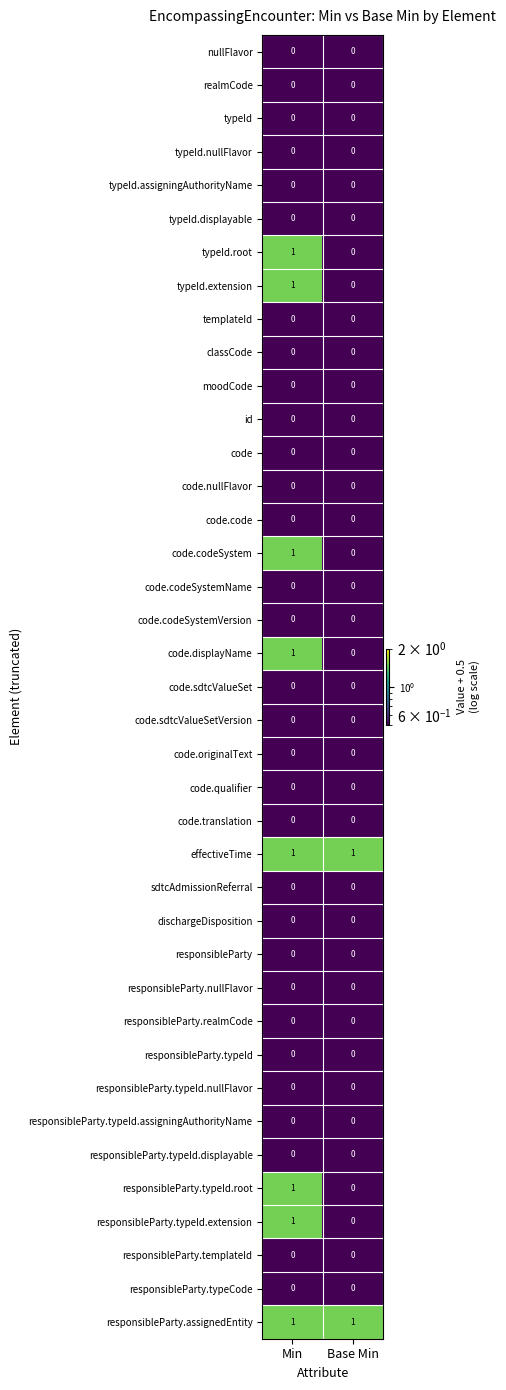

At which category is the sum across all series the highest?

Min